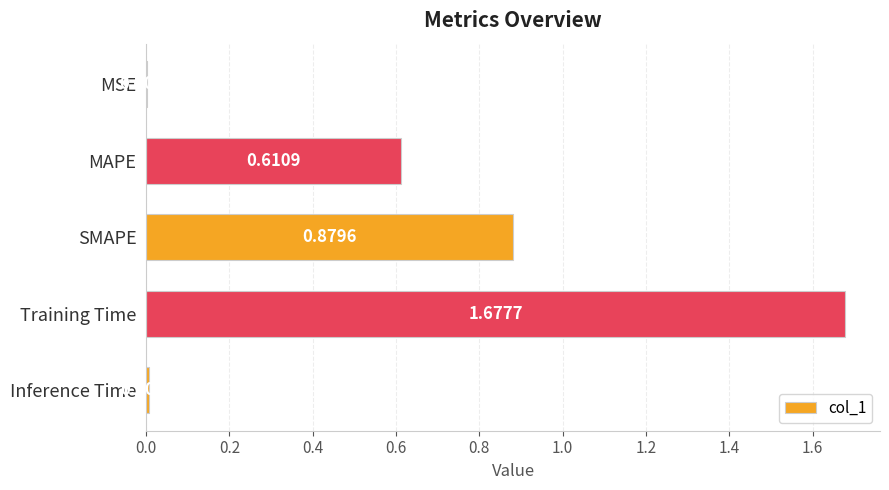

Are the bars horizontal?

Yes